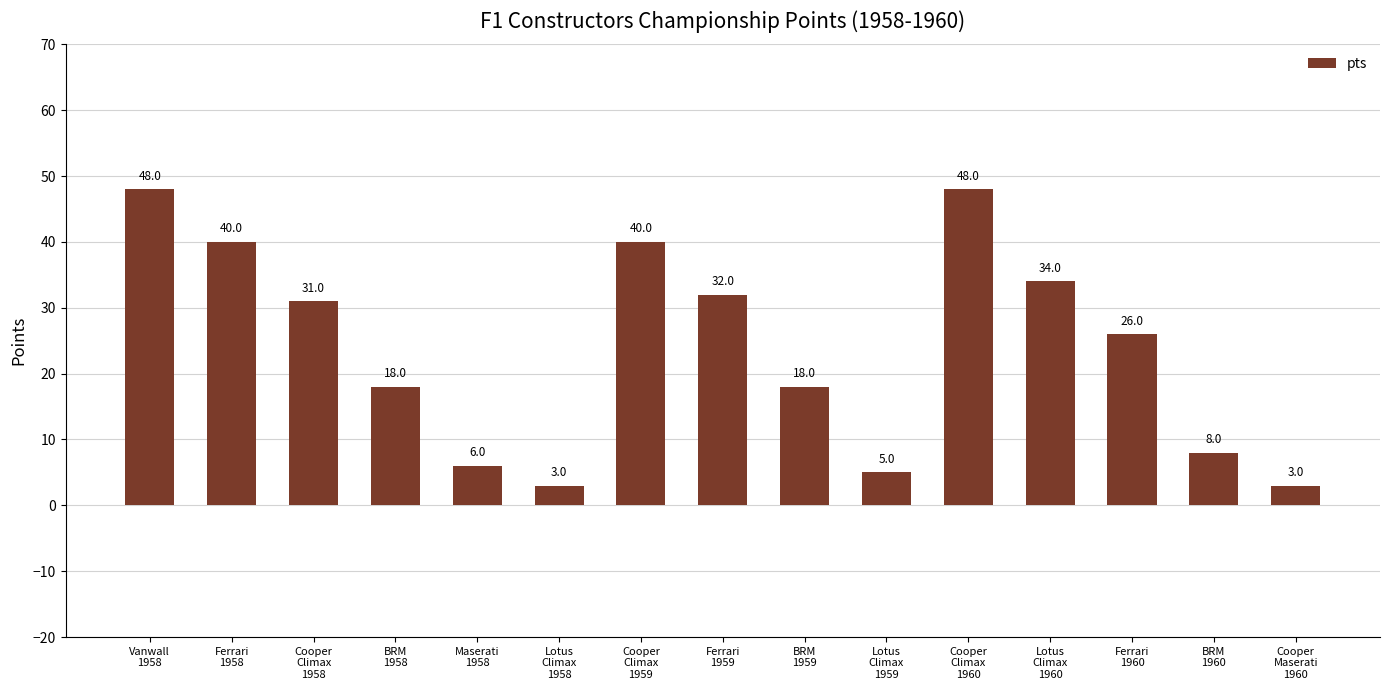

Reading left to right, transcribe all the data shown in this chart.

Vanwall
1958=48	Ferrari
1958=40	Cooper
Climax
1958=31	BRM
1958=18	Maserati
1958=6	Lotus
Climax
1958=3	Cooper
Climax
1959=40	Ferrari
1959=32	BRM
1959=18	Lotus
Climax
1959=5	Cooper
Climax
1960=48	Lotus
Climax
1960=34	Ferrari
1960=26	BRM
1960=8	Cooper
Maserati
1960=3